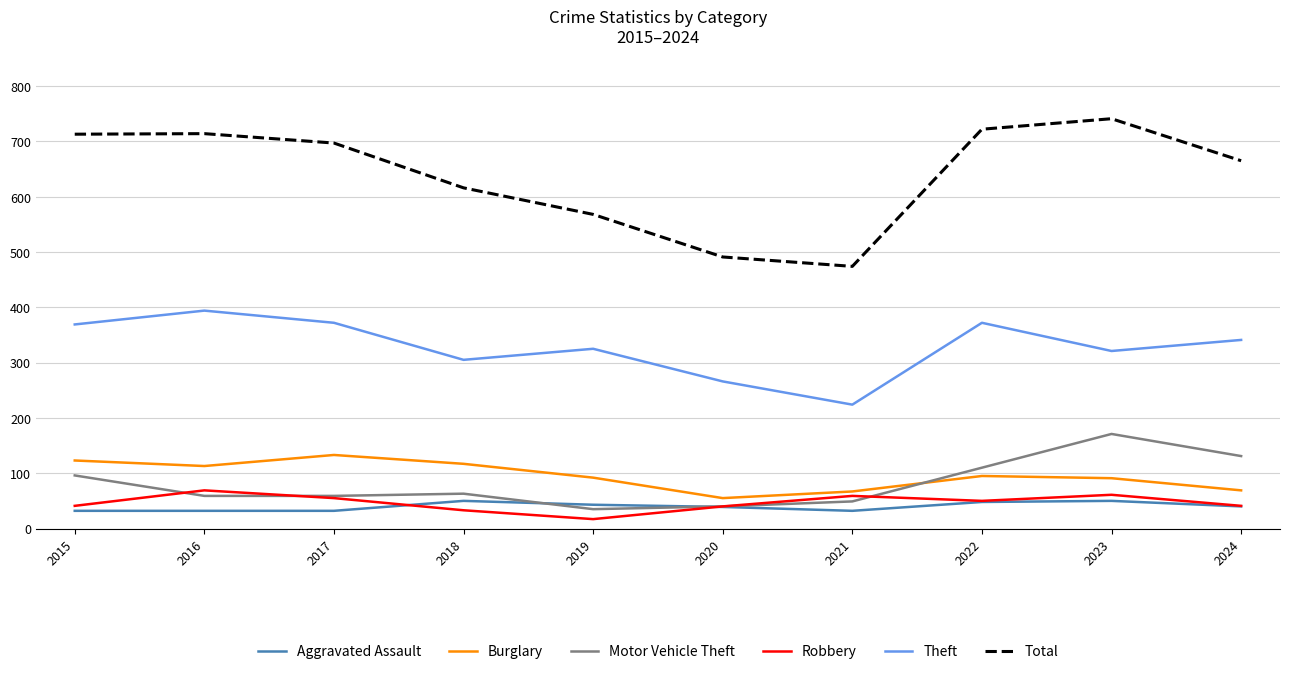

Which series has the largest range (max minus min)?

Total